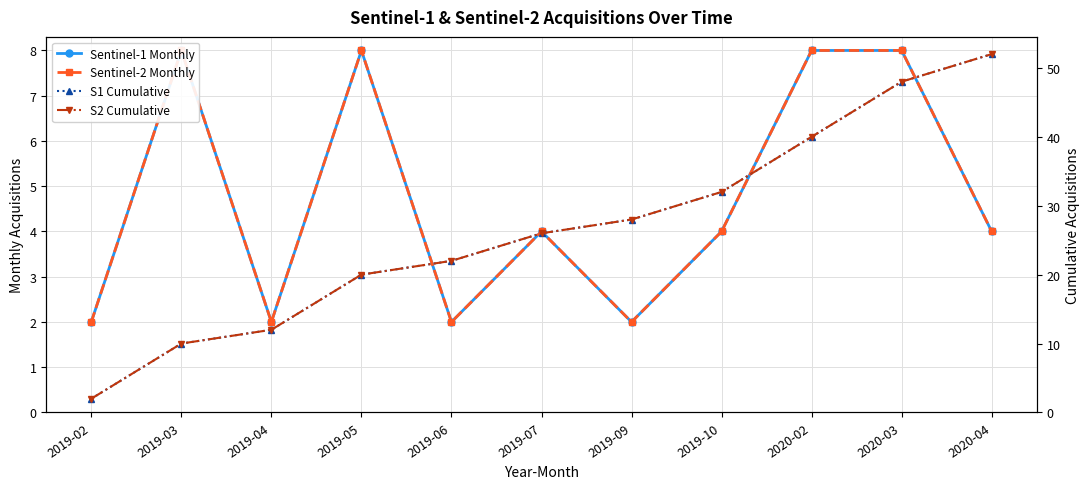

True or false: S1 Cumulative has more than 1 interior local peaks.

False